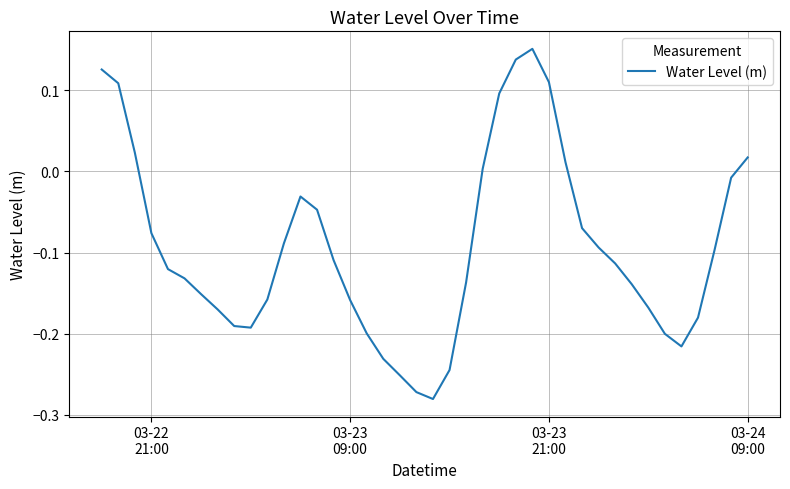

Is this an area chart (filled region under the line)?

No